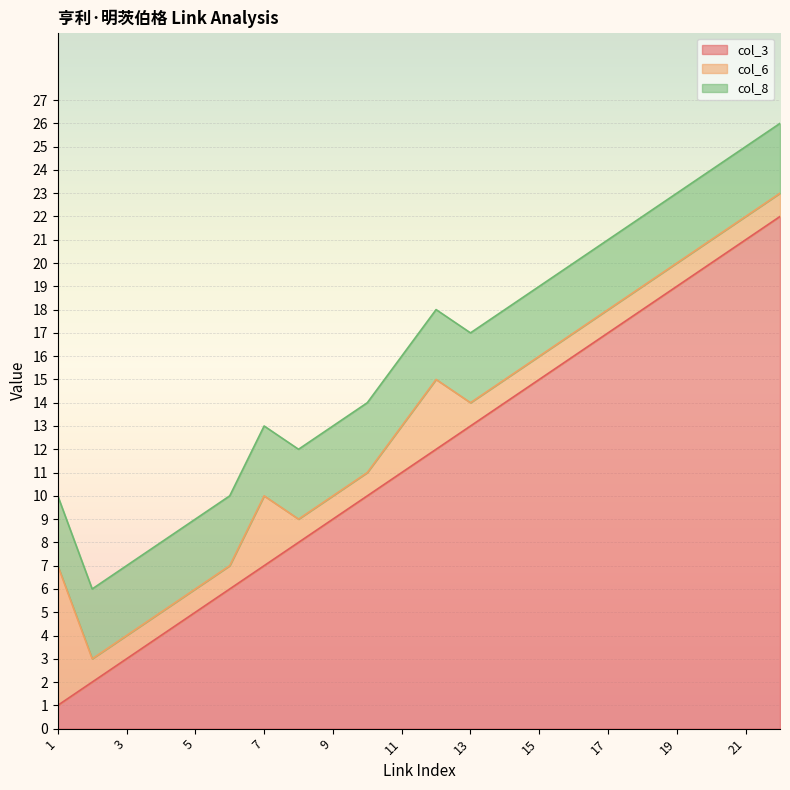

Is the value of col_6 at 11 greater than the value of col_3 at 18?

No